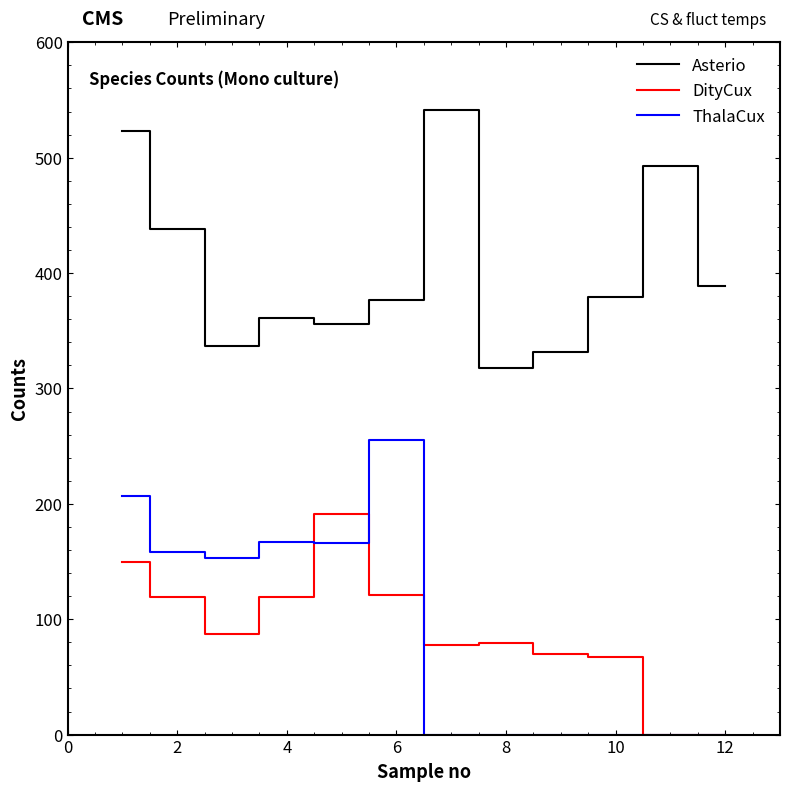

Which series has the widest spread of values?

ThalaCux